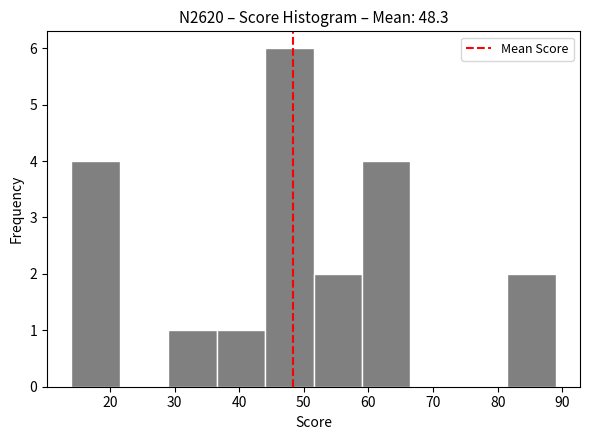

Which range on the x-axis has the tallest bar?

44.0 to 51.5